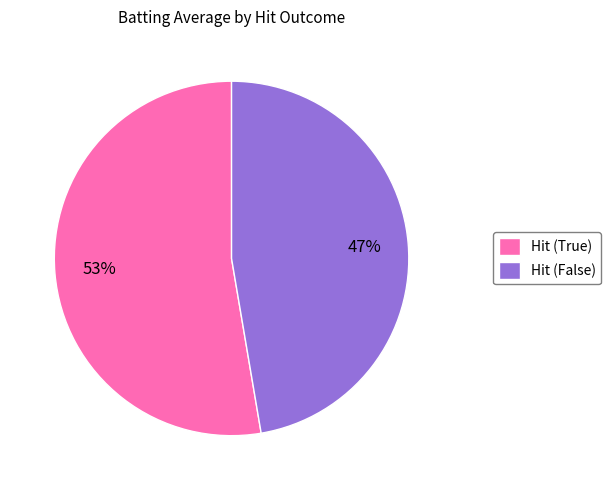

How many segments does this pie chart have?

2